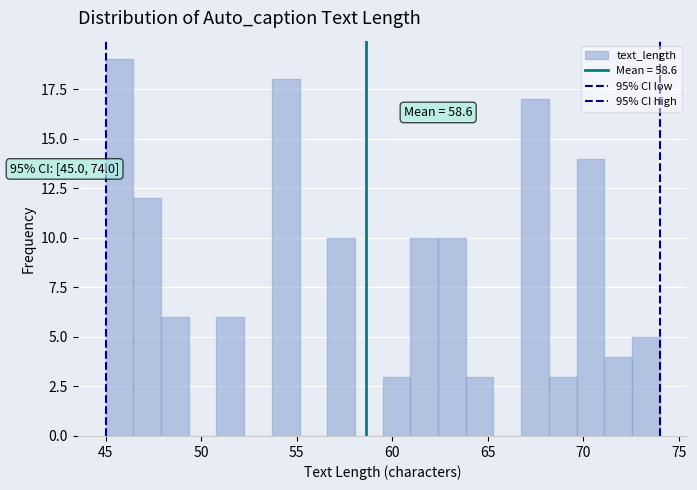

Around what value on the x-axis is the tallest bar? Give the approximate position of its centre, as read against the axis.

45.5